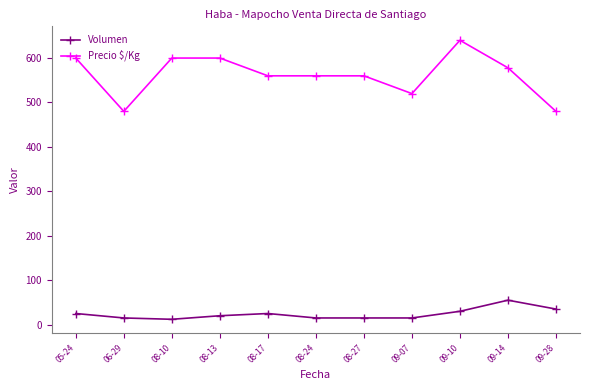

How many distinct data groups are displayed?

2